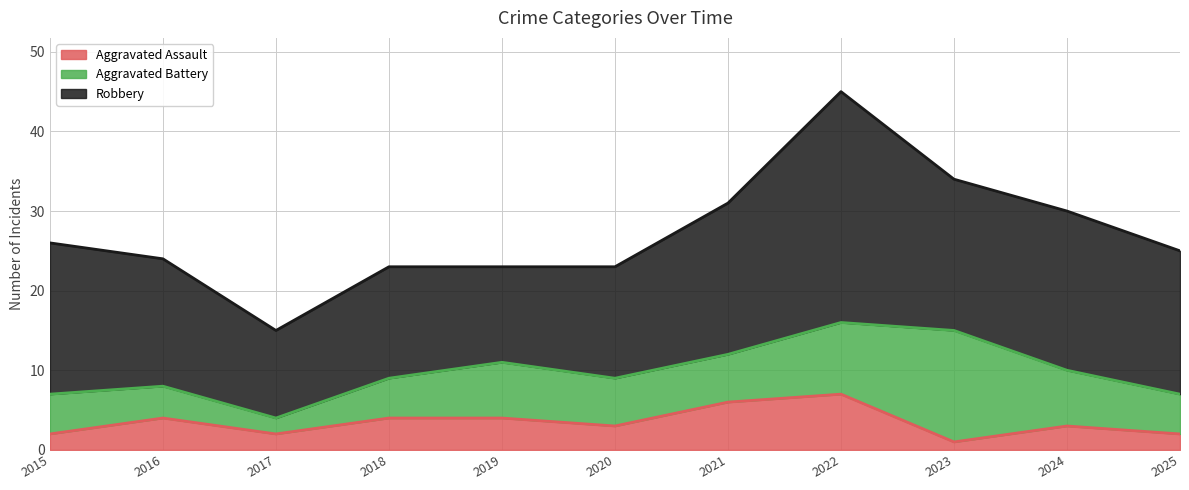

Is it true that Aggravated Assault equals 5 at 2024?

False